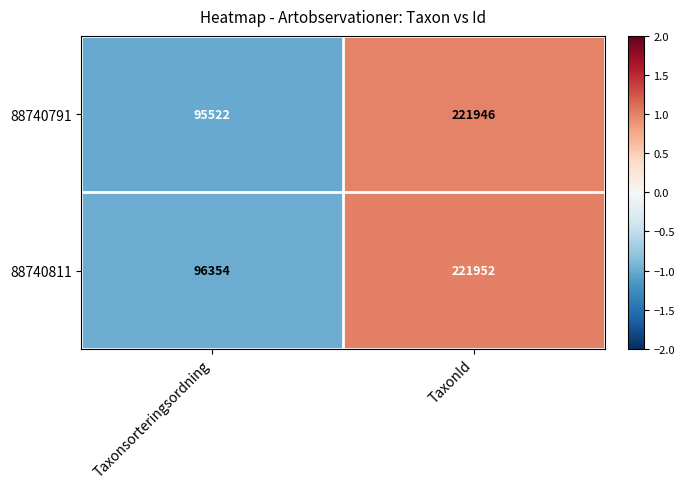

Which category has the lowest value in the 88740791 series?

Taxonsorteringsordning